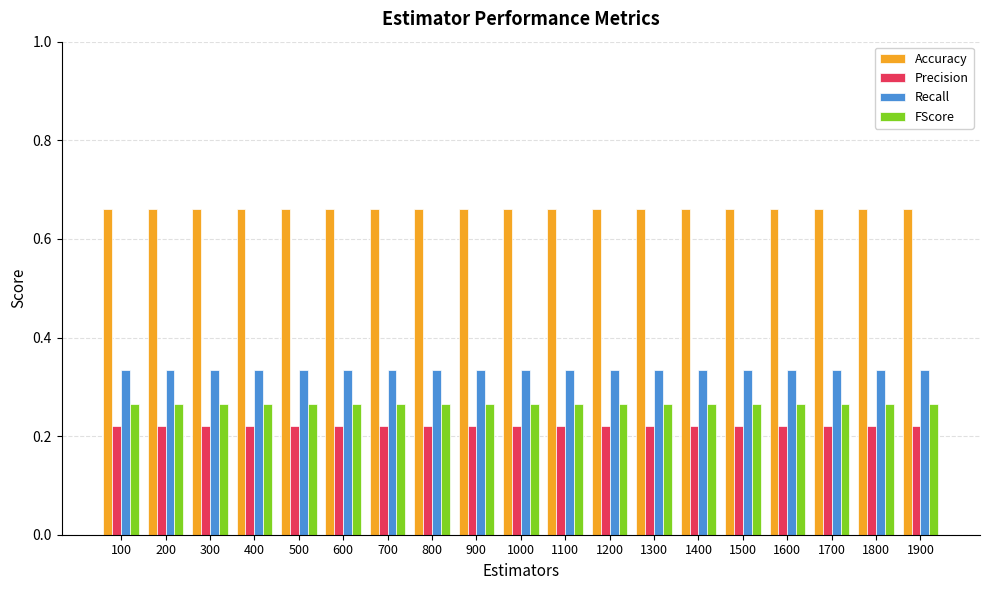

What is the sum of the Precision values at 1300 and 800?

0.4